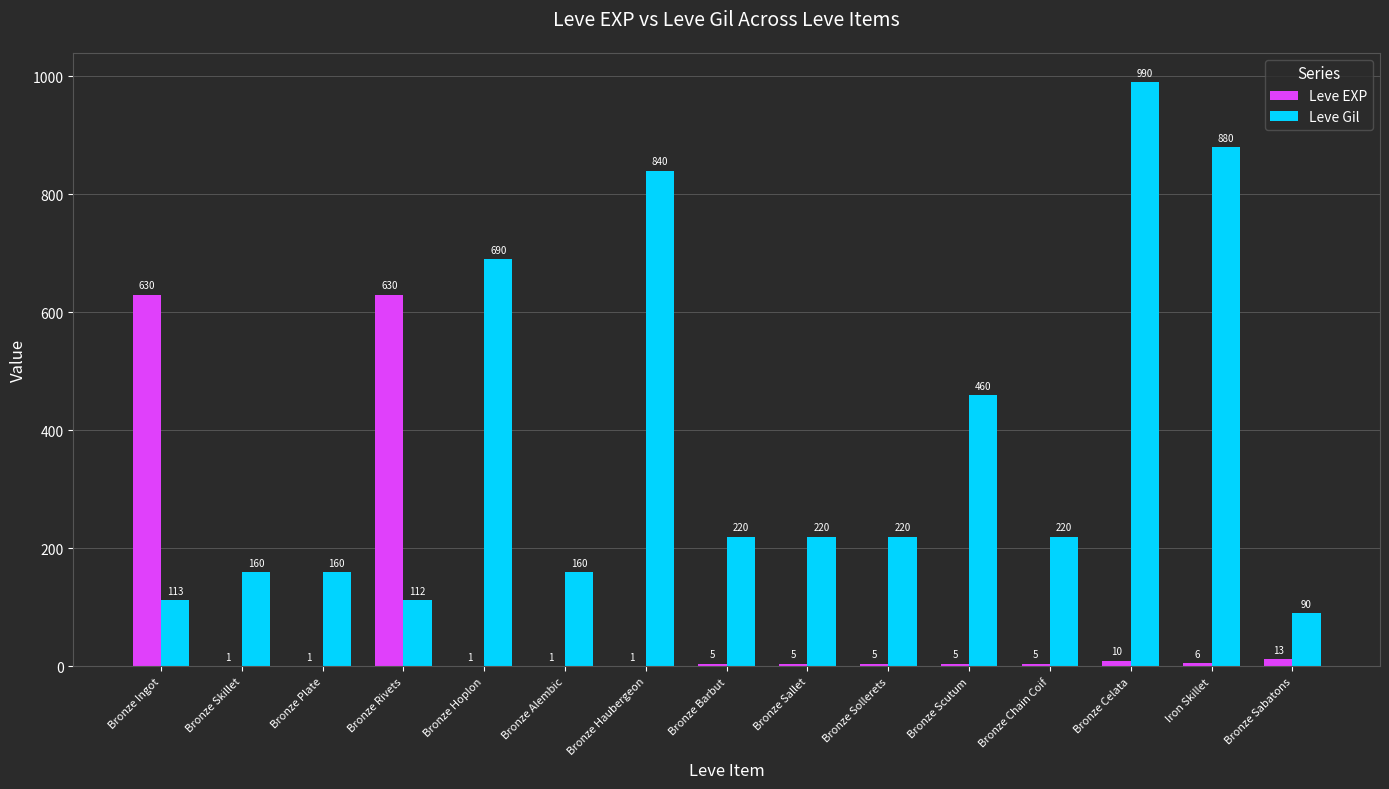

Which label corresponds to the largest value in the chart?

Bronze Celata